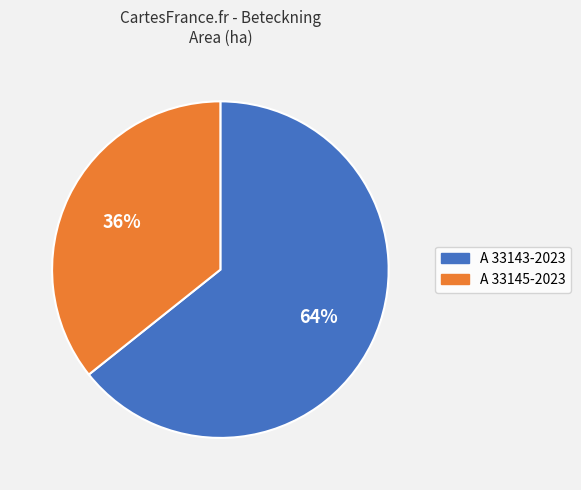

To the nearest percent, what portion does A 33145-2023 represent?

36%